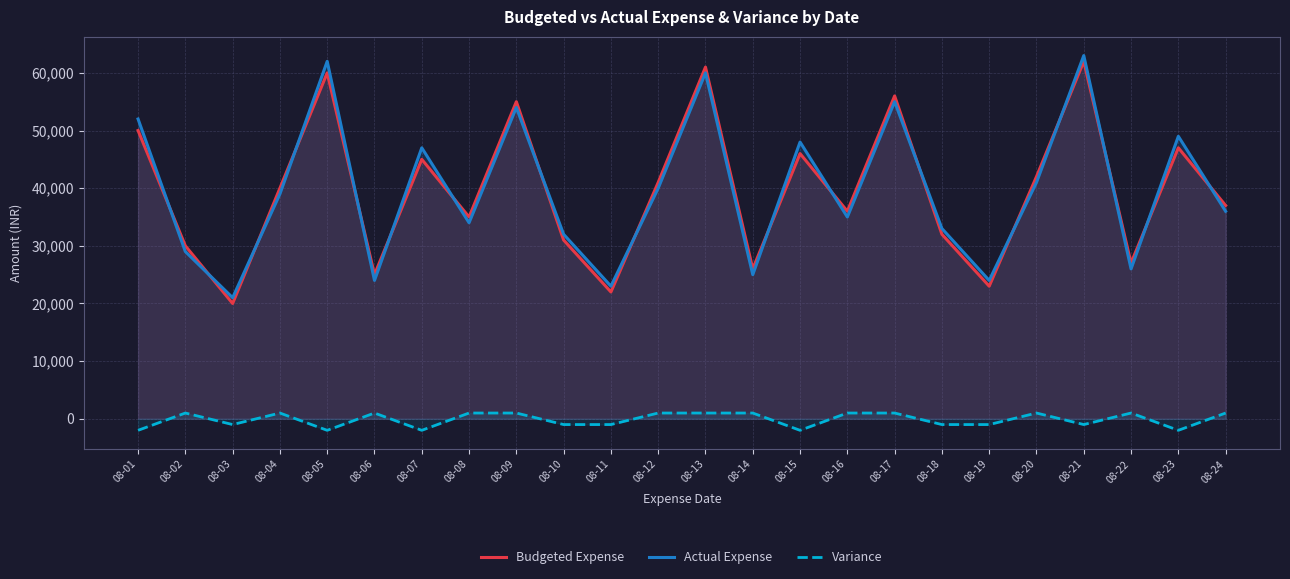

In Actual Expense, how many points are lower than both neighbors (excluding endpoints)?

8